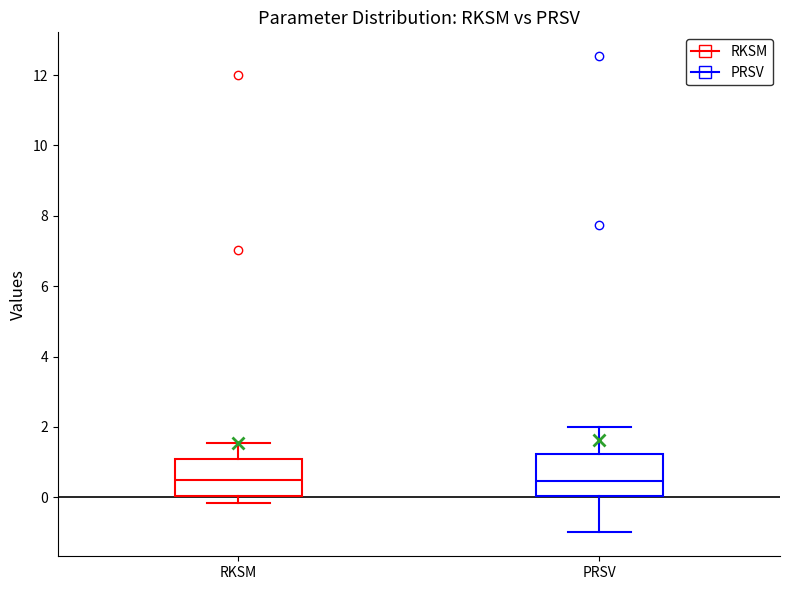

Reading left to right, transcribe this box plot: for each box, give where its median line is, the range the box spans, and where its two whiskers end, as read against the y-axis. The values are not printed on the chart, so give them approximately, as read against the axis.

RKSM: median 0.4, box 0.0 to 1.0, whiskers -0.2 to 1.6
PRSV: median 0.4, box 0.0 to 1.2, whiskers -1.0 to 2.0